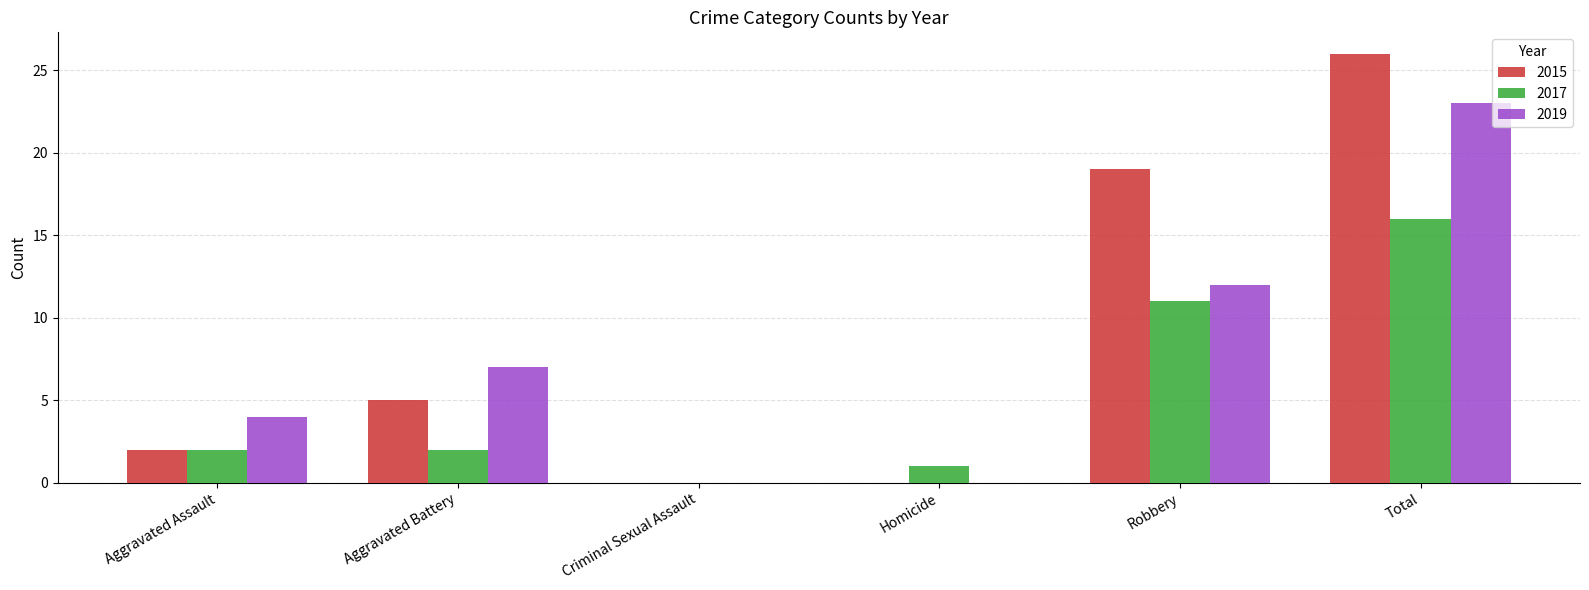

Which label corresponds to the largest value in the chart?

Total